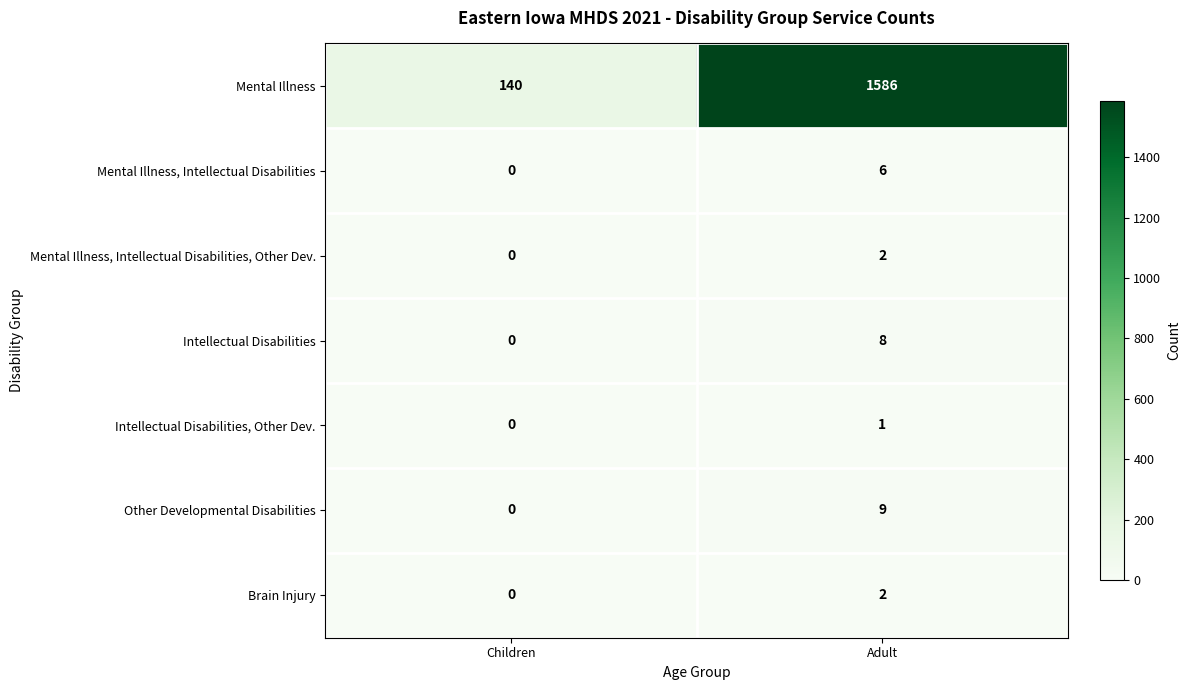

How many data points does each series have?

2